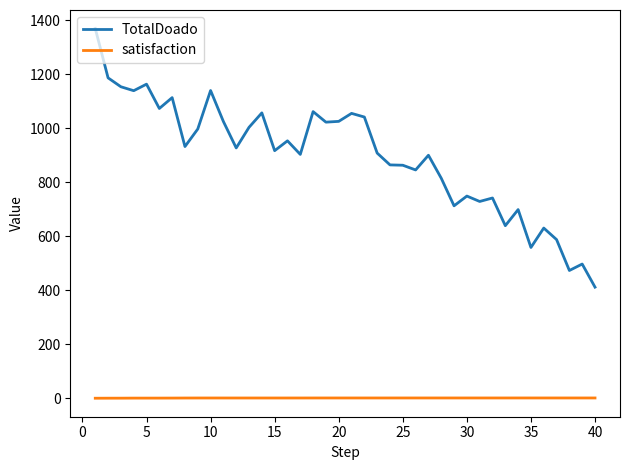

What is the difference between the maximum and minimum values in the TotalDoado series?

958.7